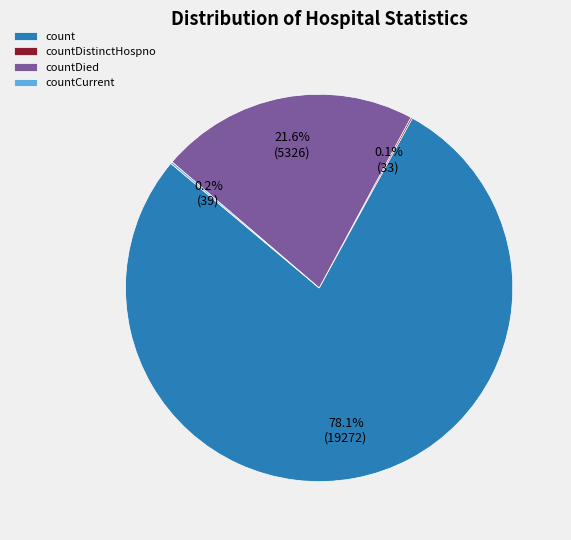

Is there any slice that represents more than half of the pie?

Yes